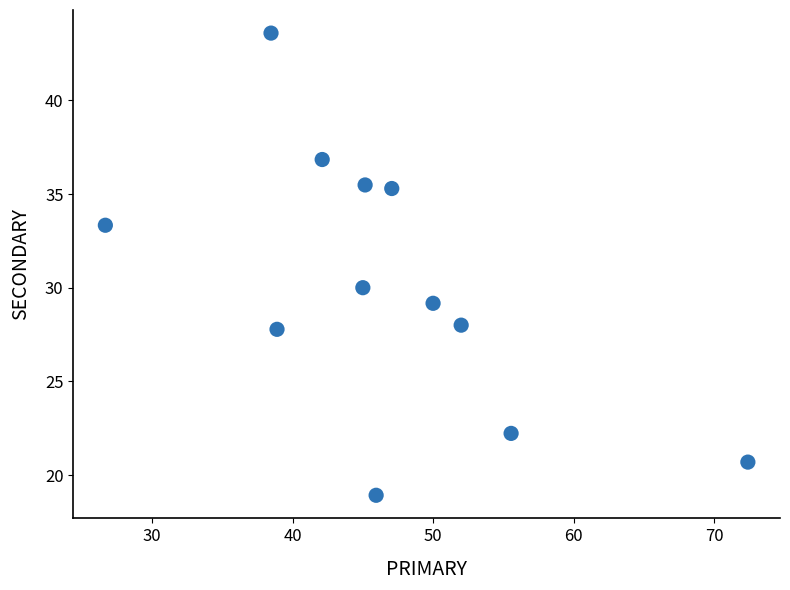

What is the range of X values (max minus min)?

45.7